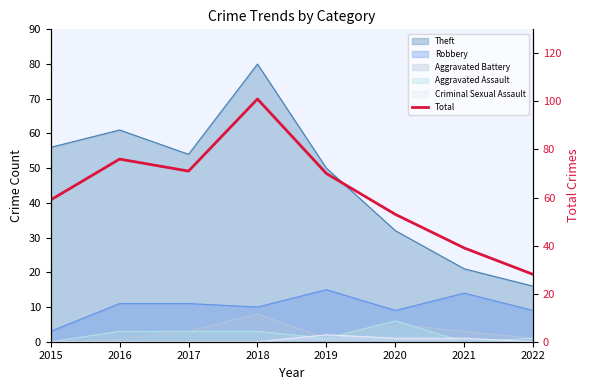

Is it true that the value at 2015 is 59?

True